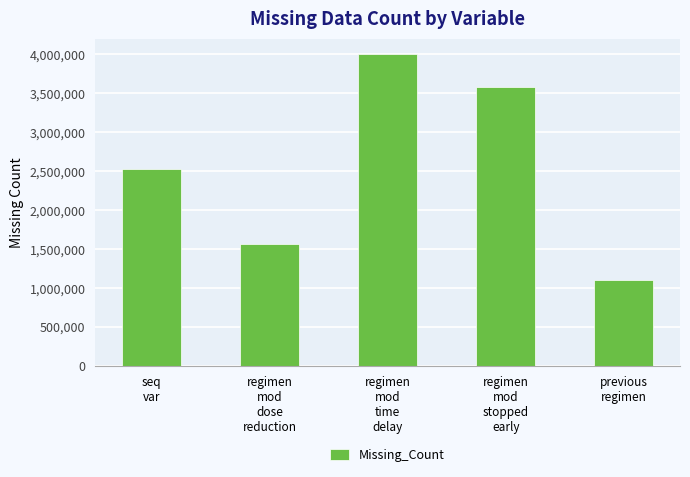

What is the sum of all values?

12778597